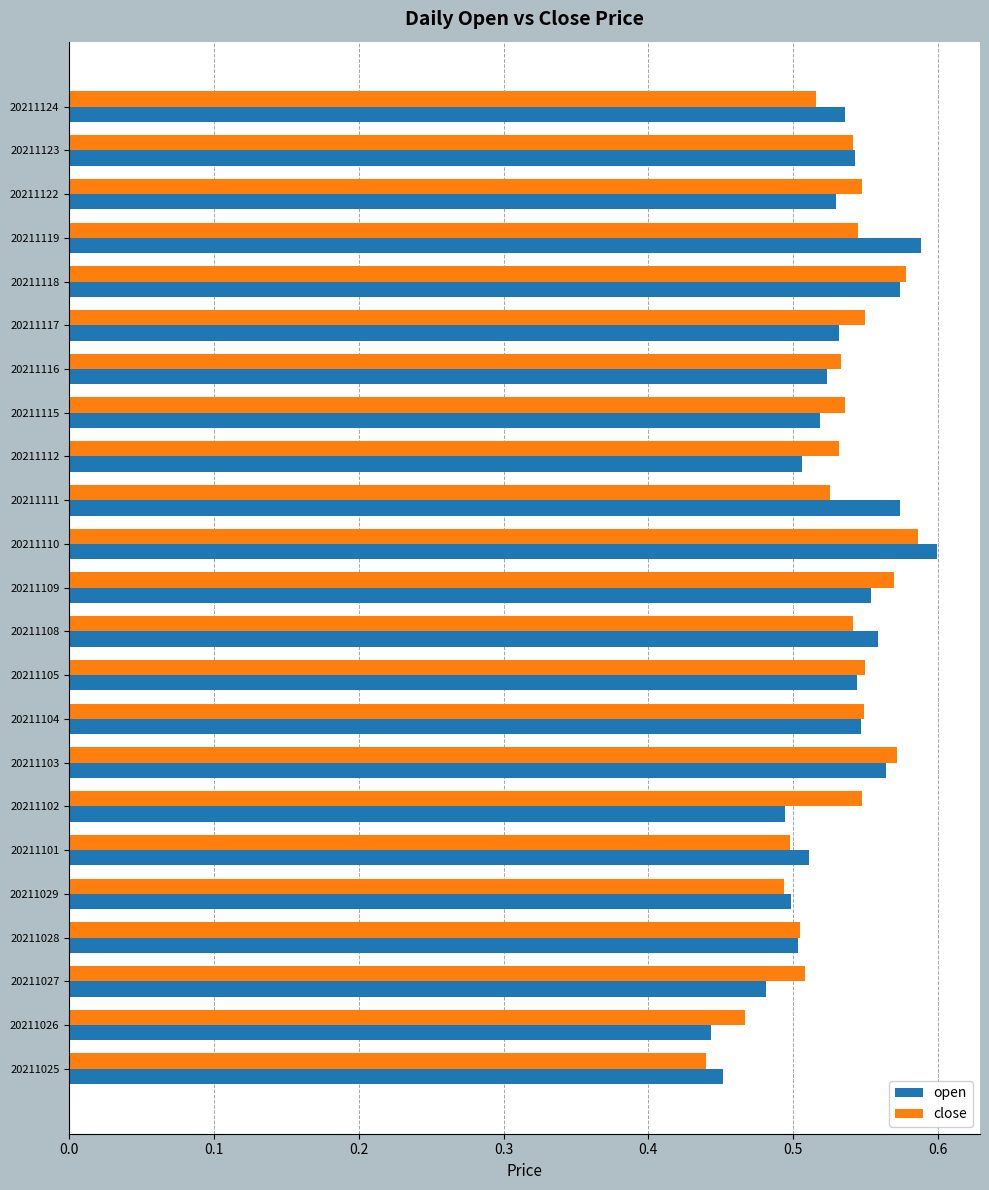

Count the close values in the range 0 to 1.

23